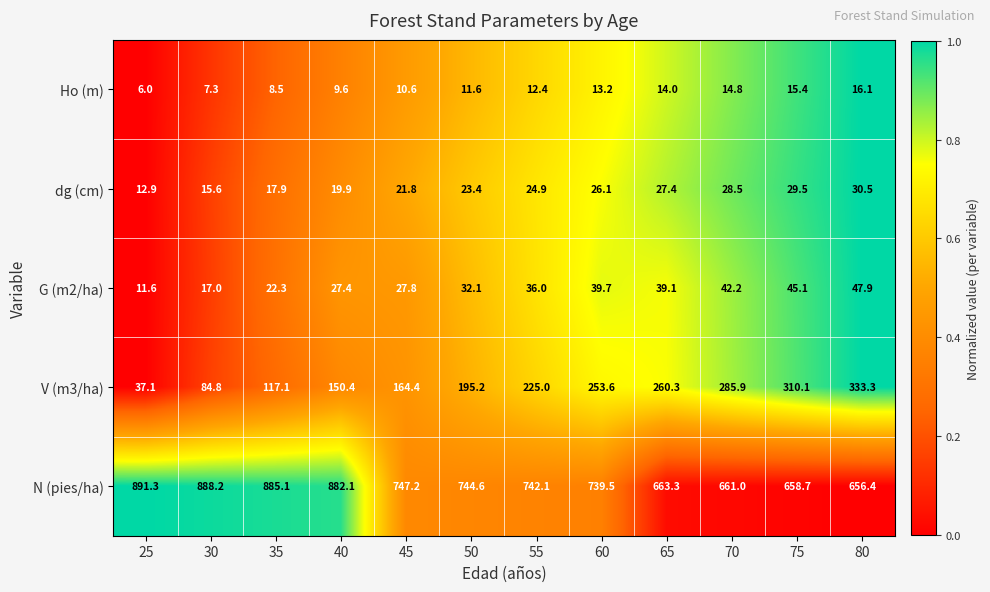

Is it true that G (m2/ha) equals 62.6 at 70?

False